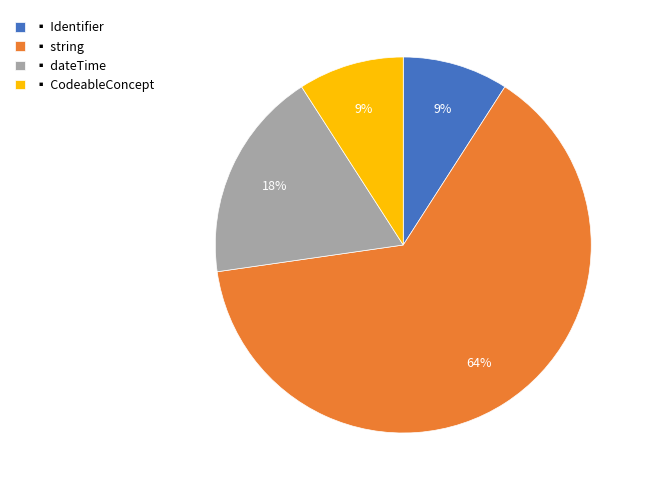

Is the sum of ▪ Identifier and ▪ string greater than half?

Yes